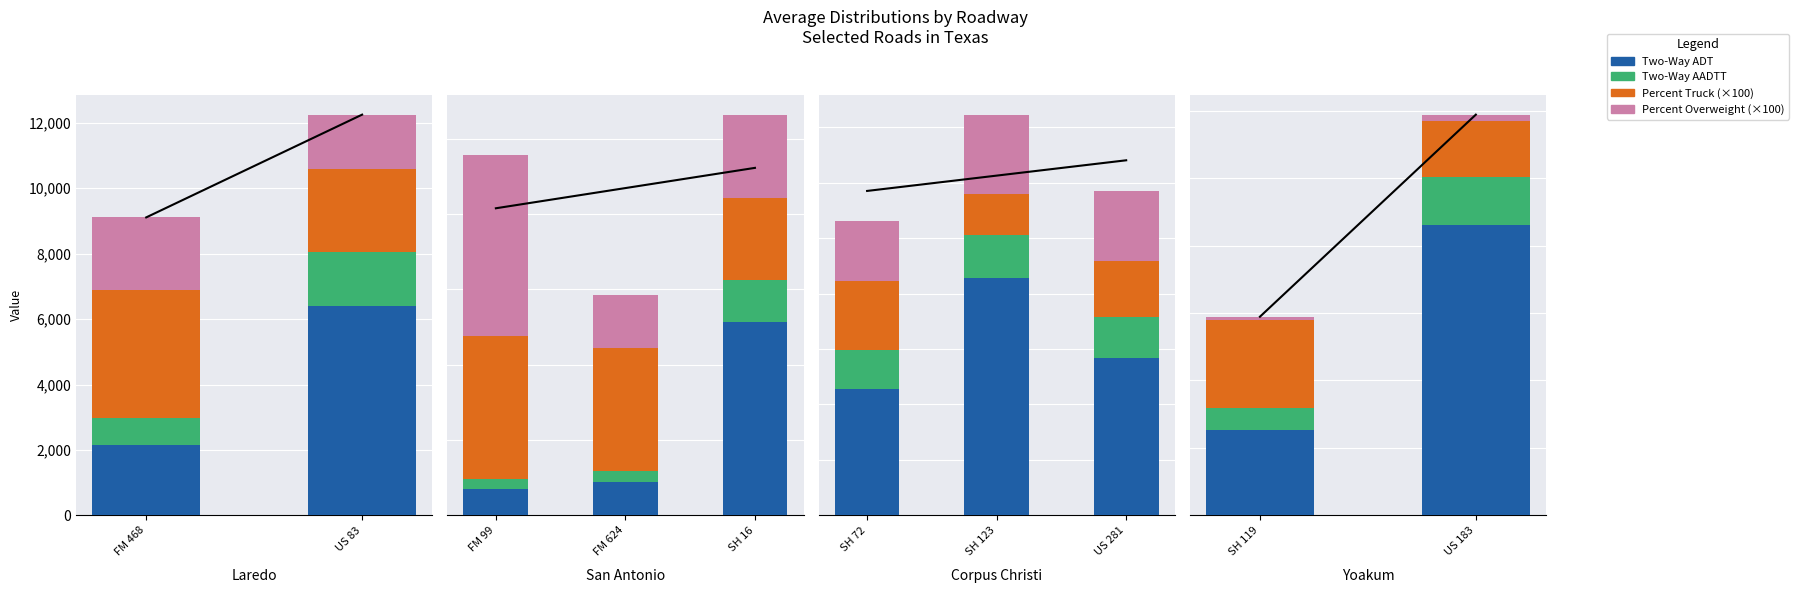

What position from the right is SH 119?

2